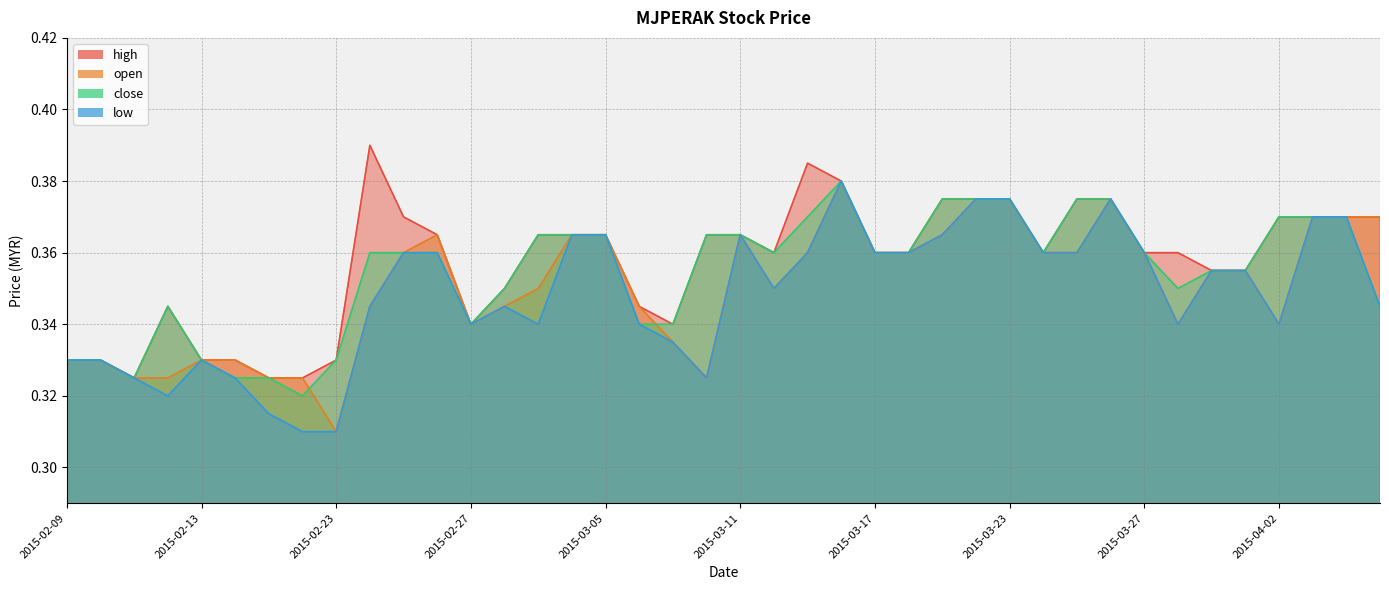

Which series changed the most between 2015-03-02 and 2015-03-19?

high